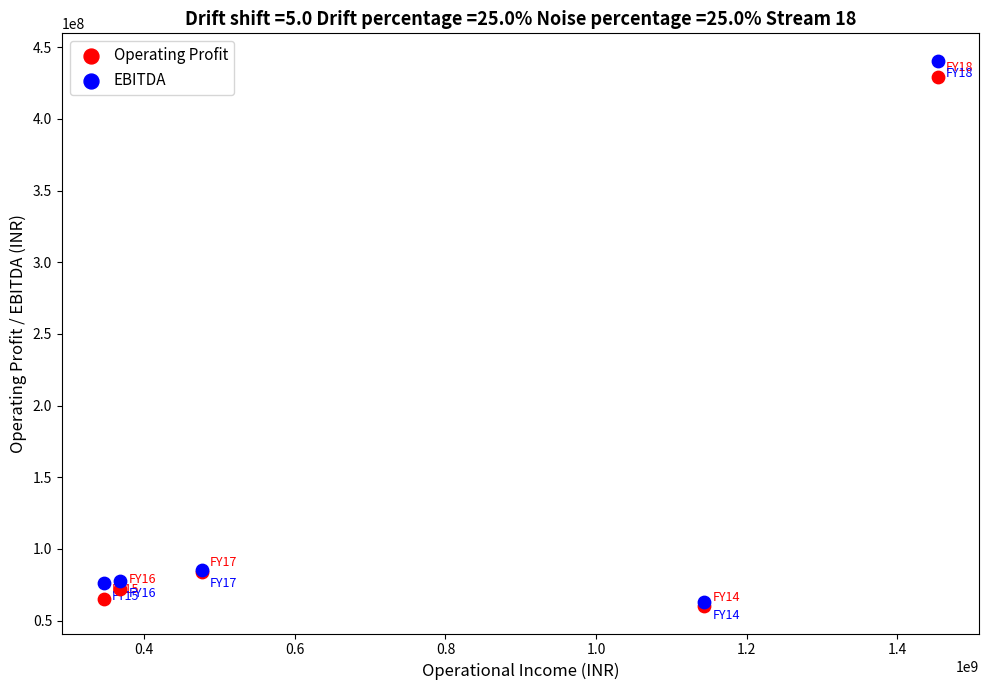

What are all the series names shown in the legend?

Operating Profit, EBITDA